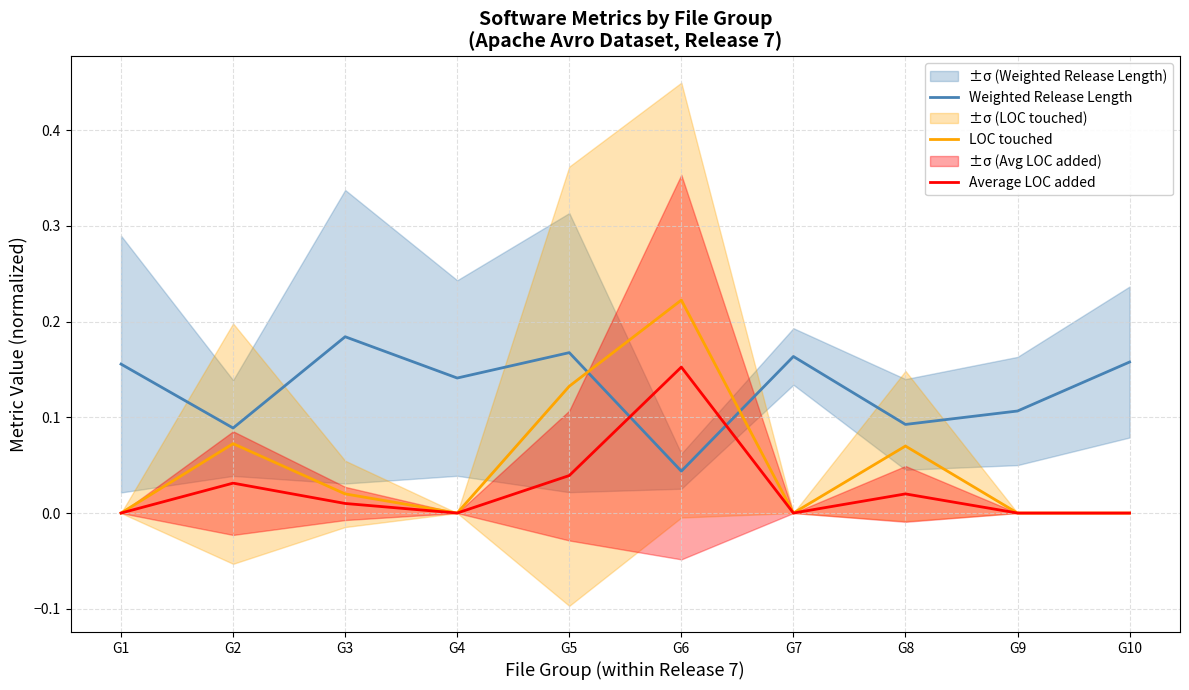

What is the difference between the maximum and minimum values in the Weighted Release Length series?

0.1